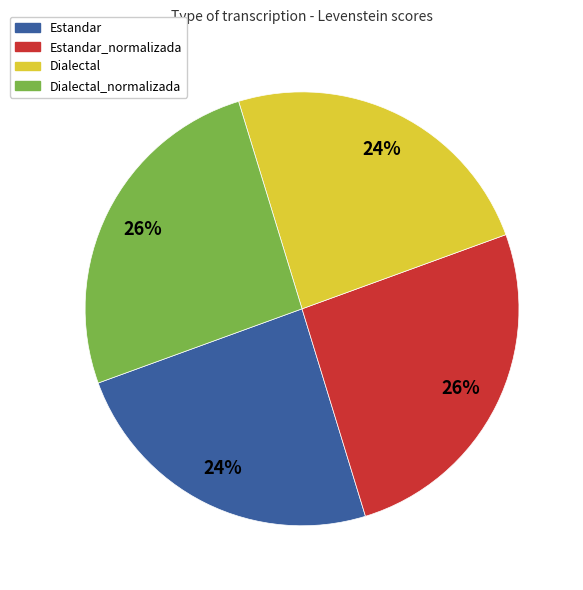

Is it true that Dialectal_normalizada is 26% of the pie?

True